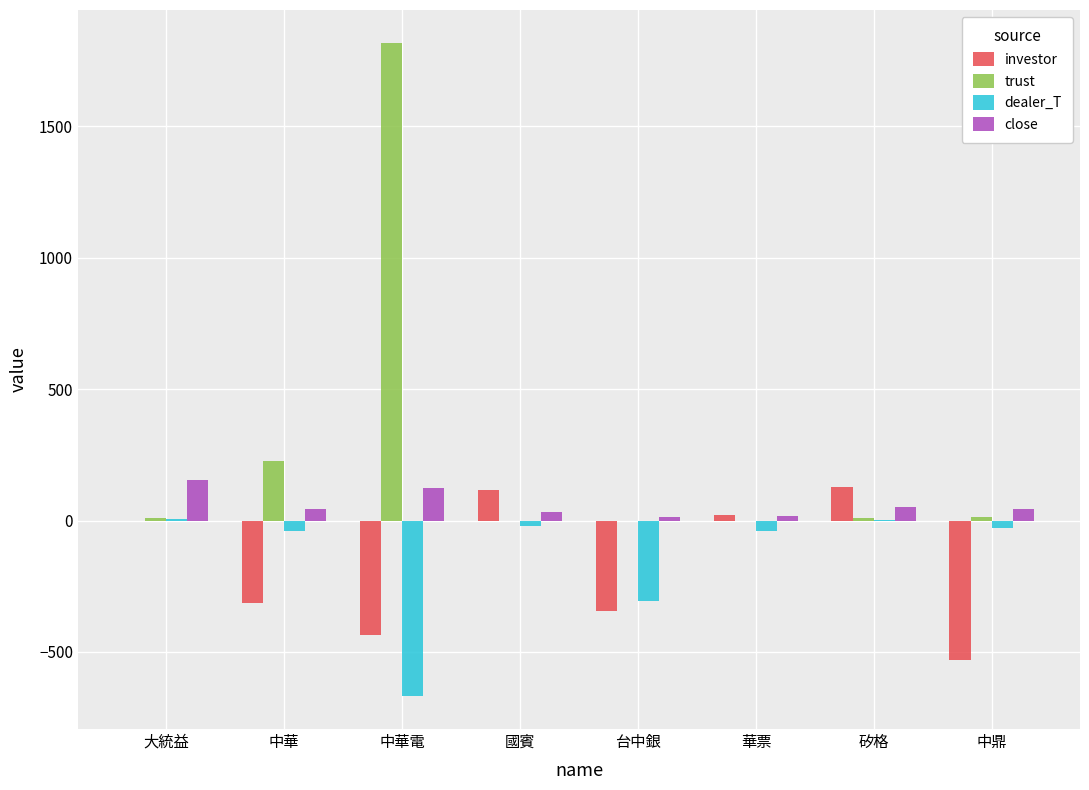

How many distinct data groups are displayed?

4